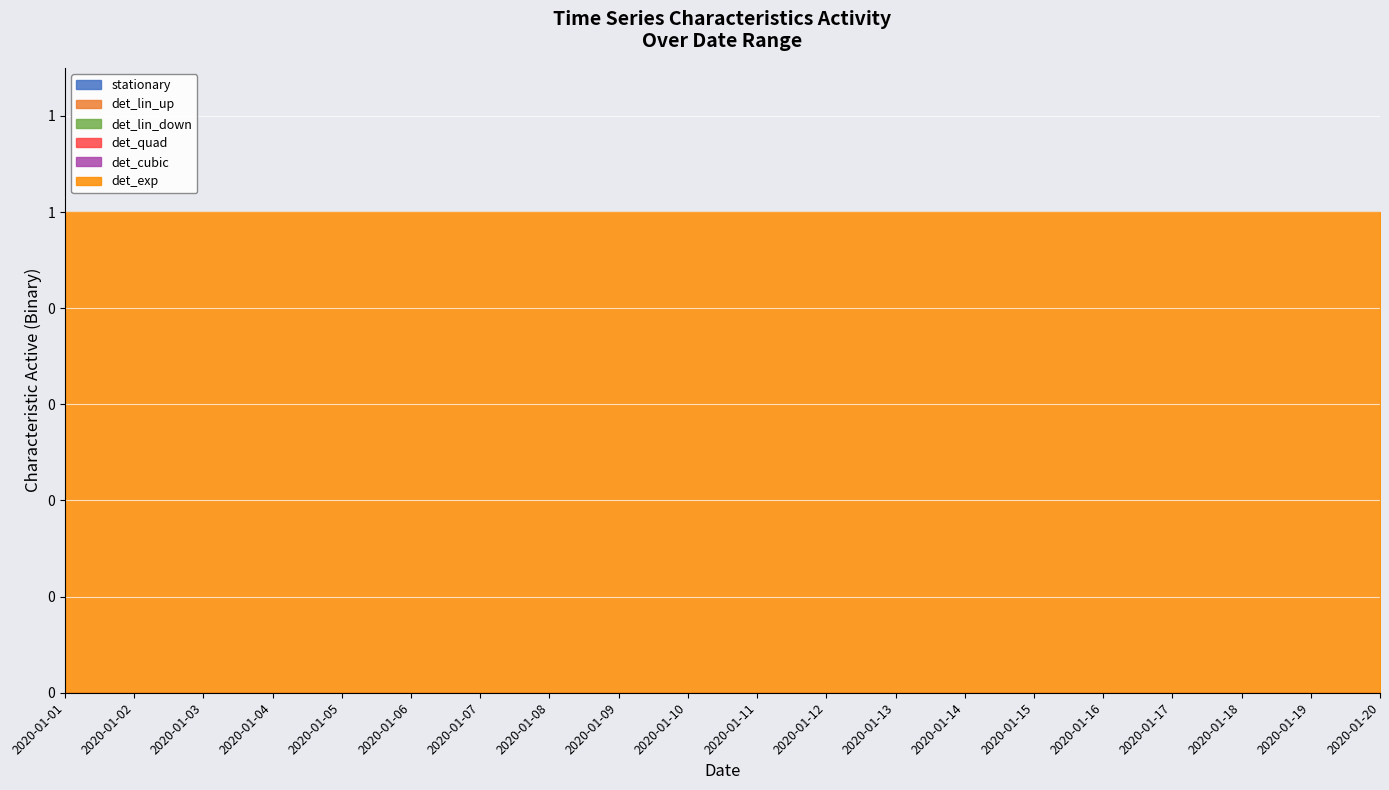

True or false: stationary and det_exp cross at least once.

False